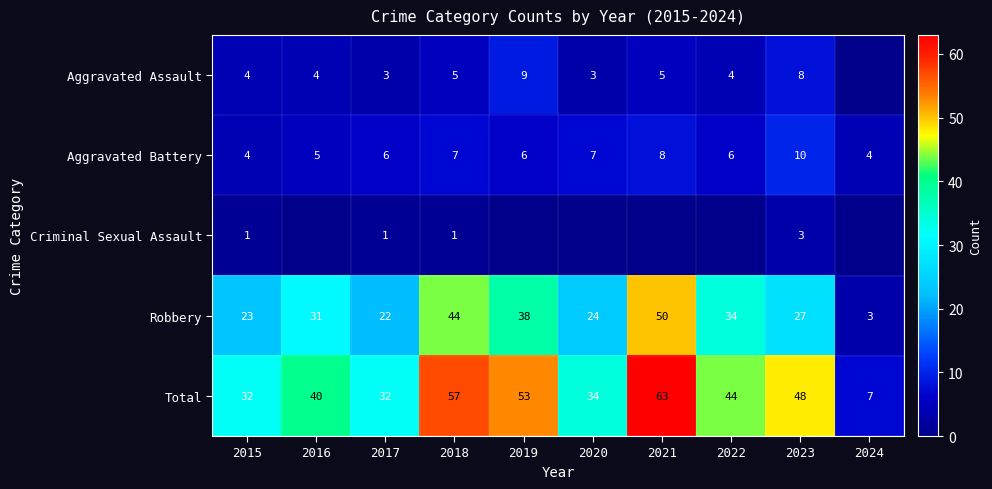

Which series changed the most between 2017 and 2023?

Total